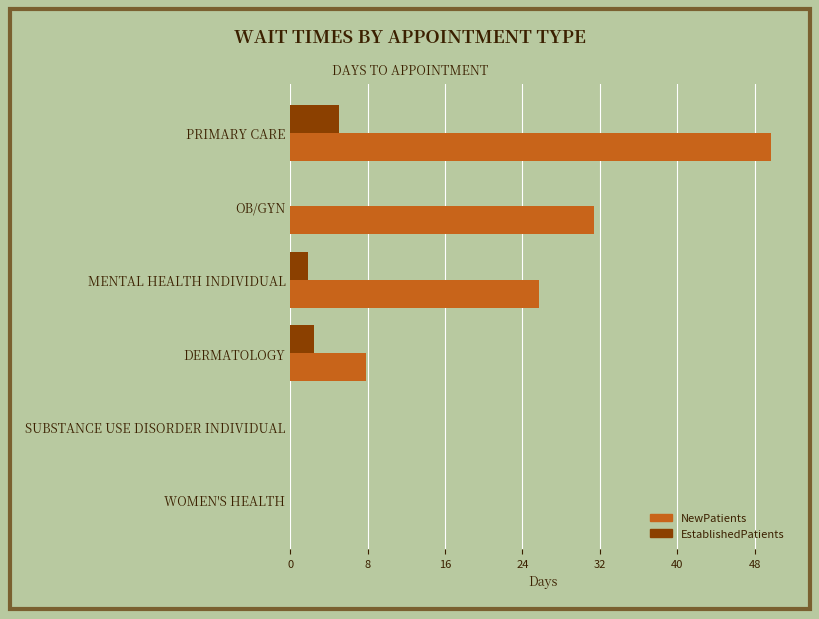

At which category does the chart reach its peak across all series?

PRIMARY CARE